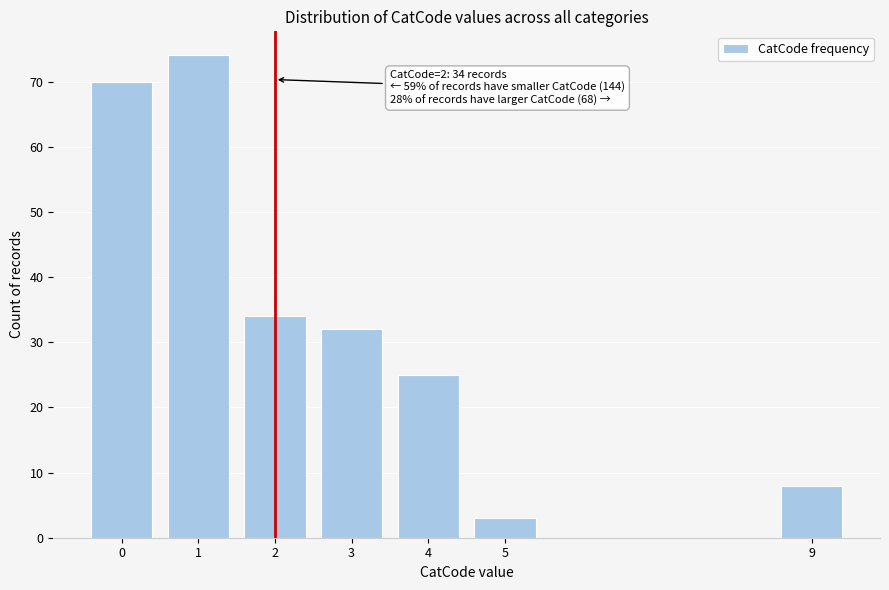

Reading left to right, what are all the values shown in this chart?

0=70	1=74	2=34	3=32	4=25	5=3	9=8